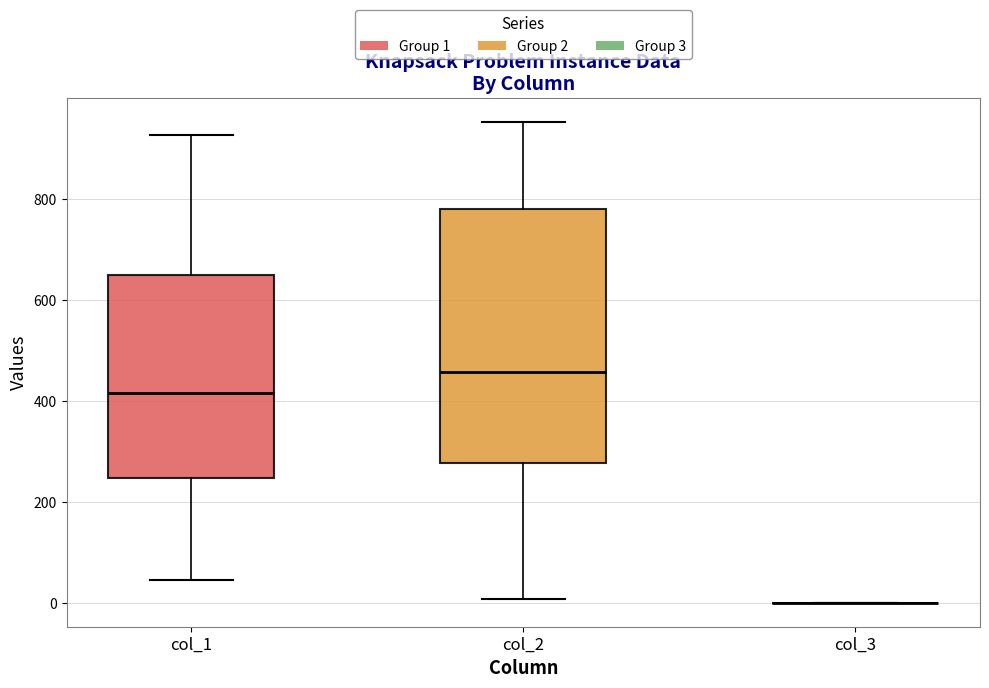

Where is the lower edge of the box for col_1 on the y-axis? The values are not printed on the chart, so give them approximately, as read against the axis.

240